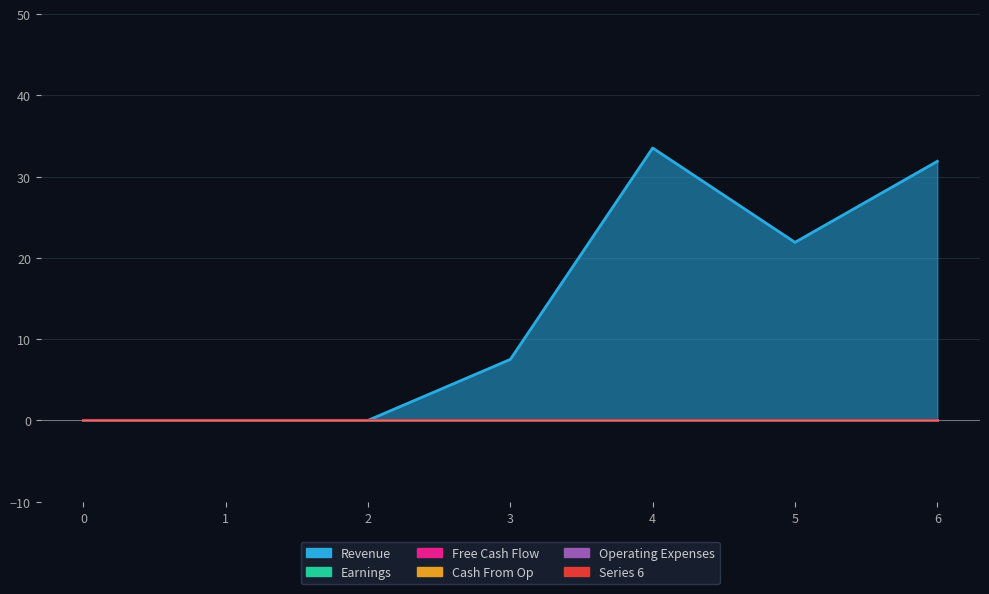

True or false: 3 and 2 cross at least once.

False